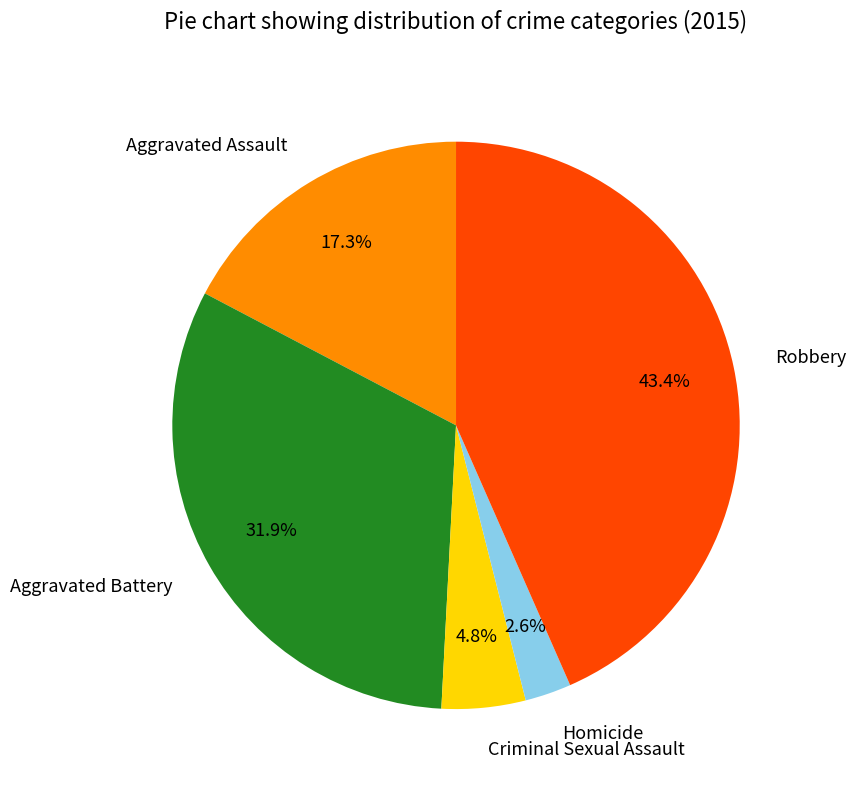

Which category has the biggest portion of the pie?

Robbery